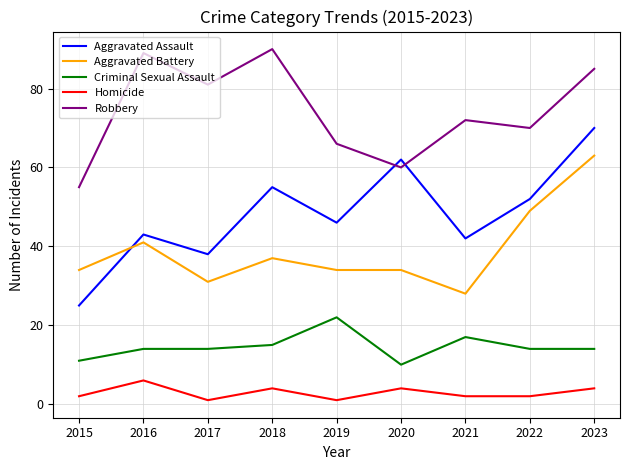

What is the total value across all series at 2023?

236